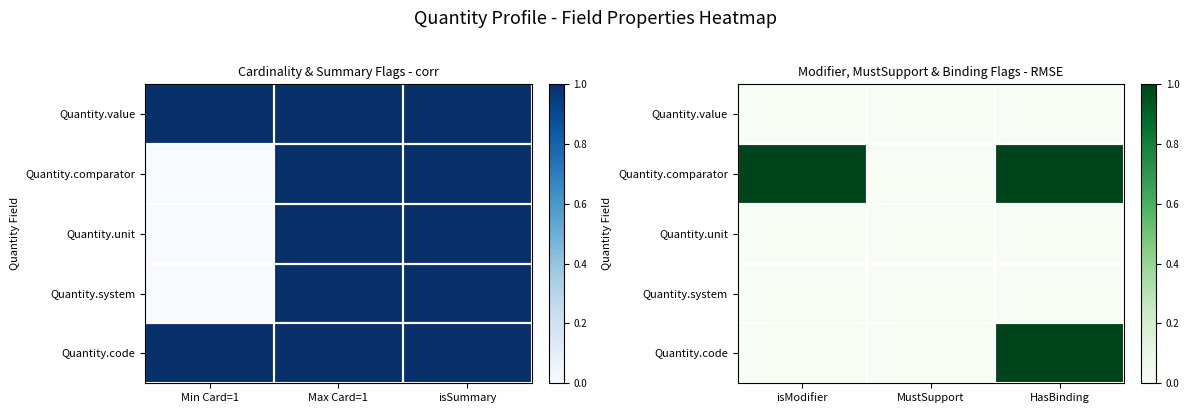

Rank the series by their maximum value, from lowest to highest.

Quantity.value, Quantity.unit, Quantity.system, Quantity.comparator, Quantity.code